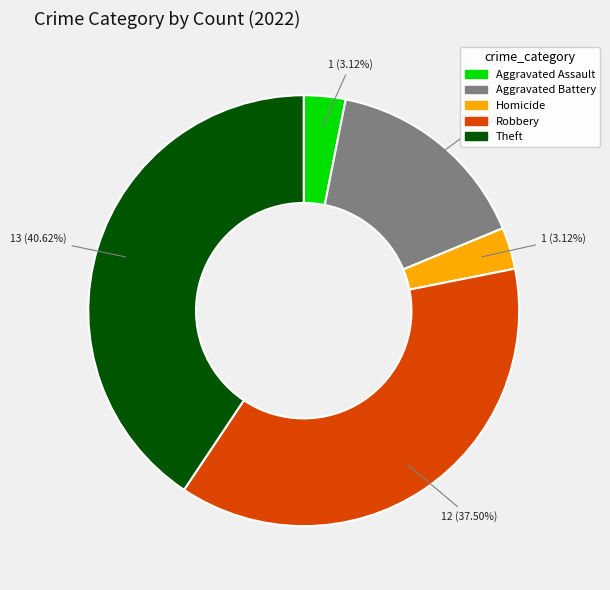

How many slices are in this pie chart?

5